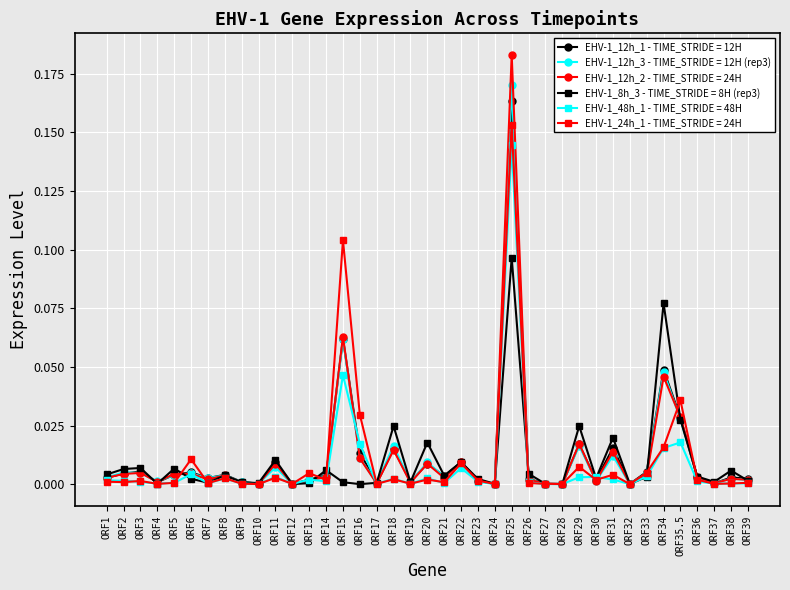

Does the chart have visible grid lines?

Yes